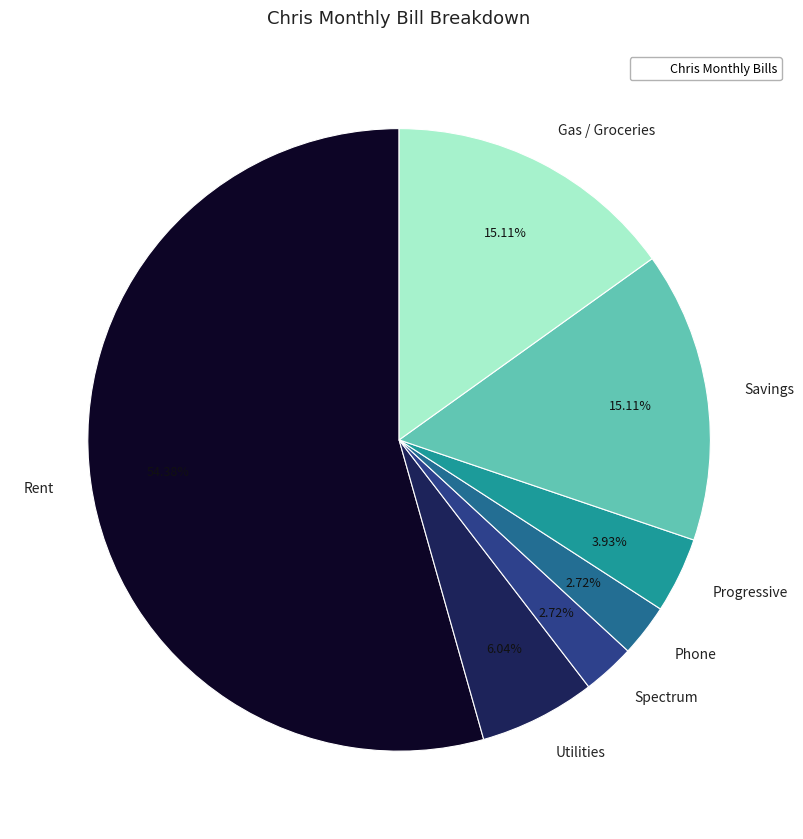

Between Spectrum and Progressive, which is larger?

Progressive